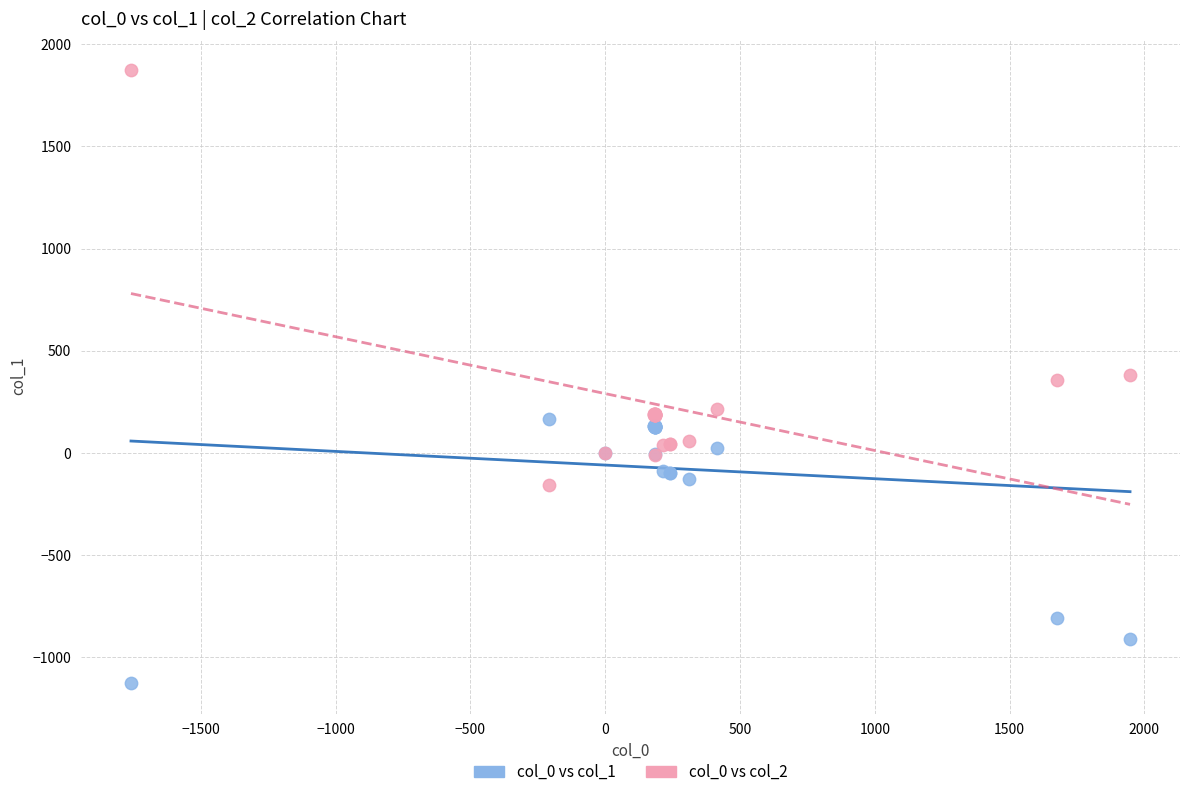

Which series contains the lowest Y value?

col_0 vs col_1